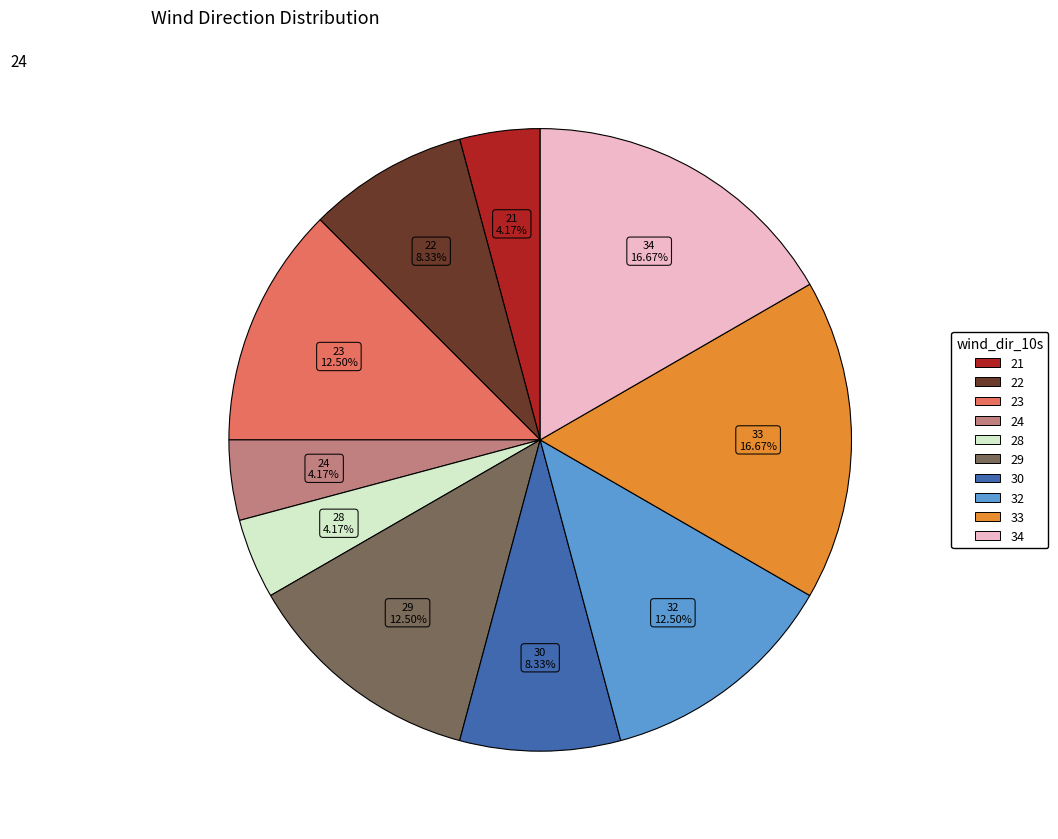

Is 34 the majority of the pie?

No